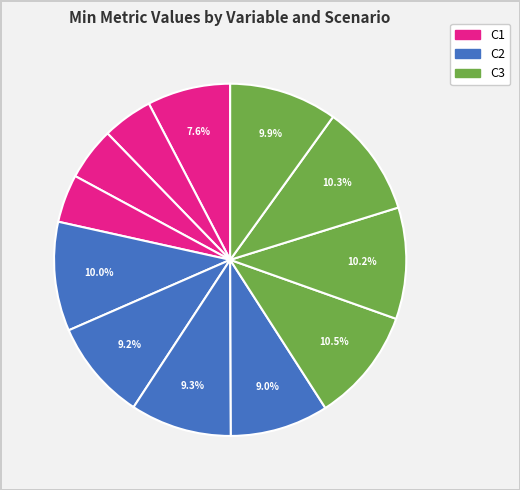

How many slices are in this pie chart?

12